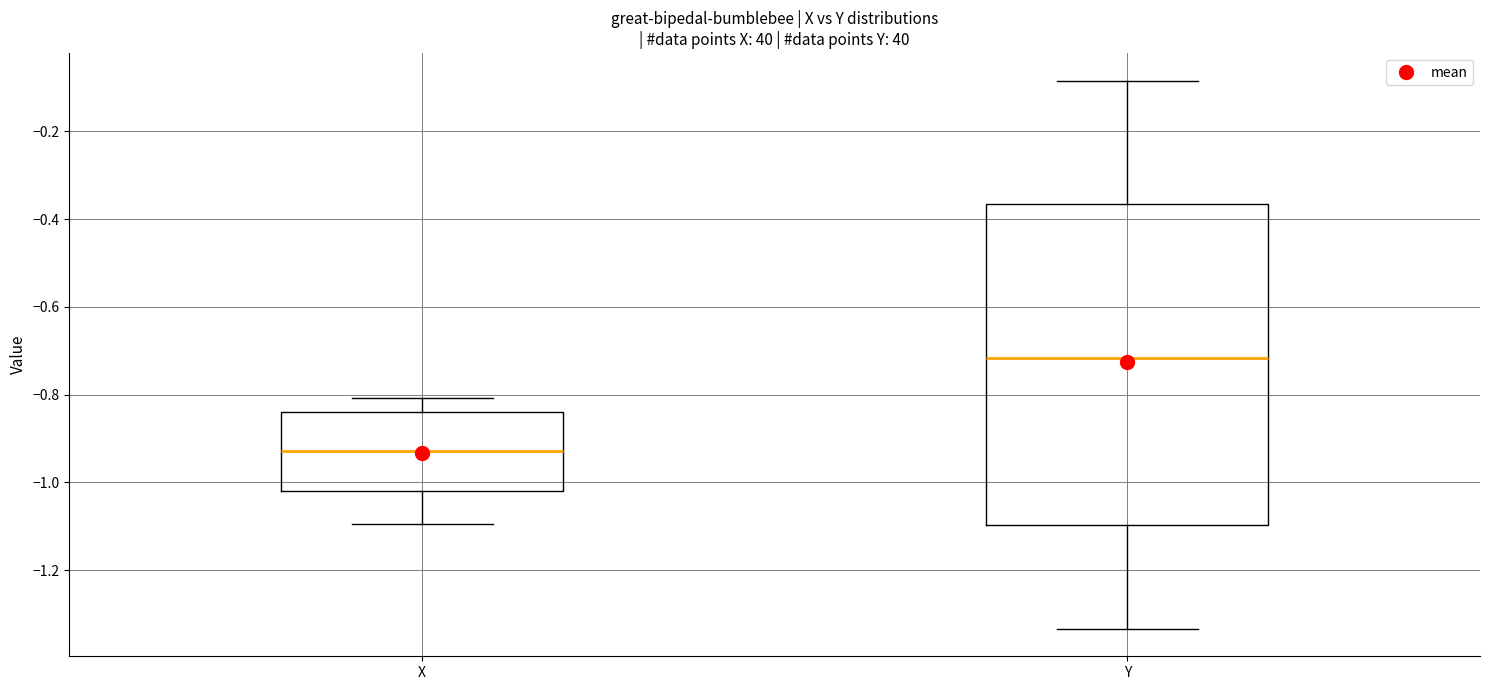

Comparing the boxes themselves (not the whiskers), which one is the tallest?

Y